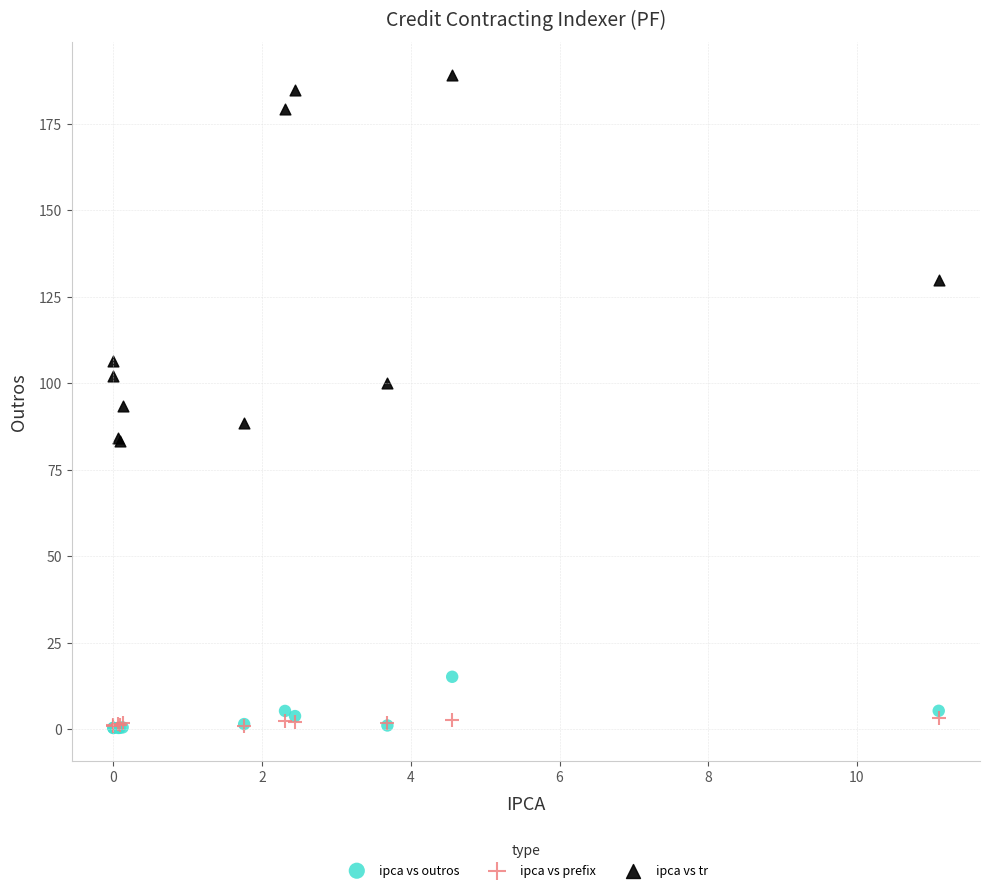

In the ipca vs tr series, what Y value is closest to 136?

129.8